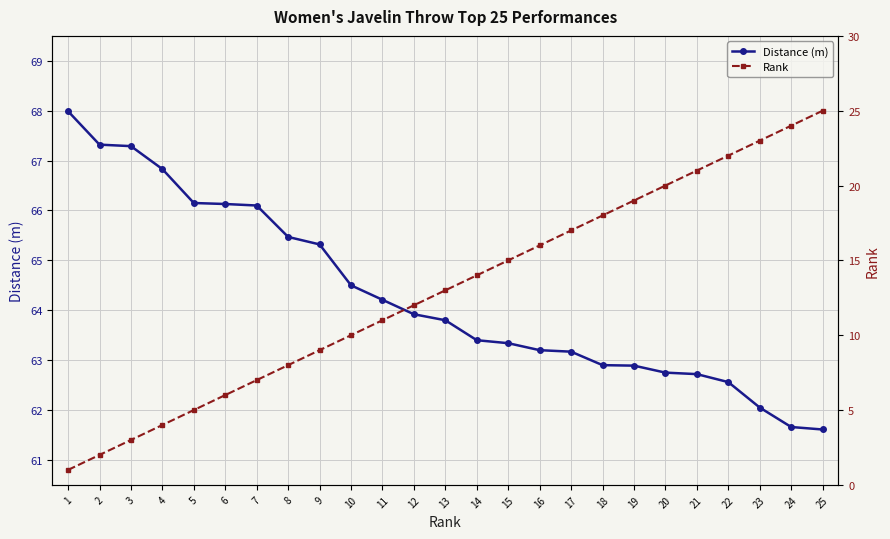

True or false: Distance (m) has more than 0 points higher than both neighbors.

False